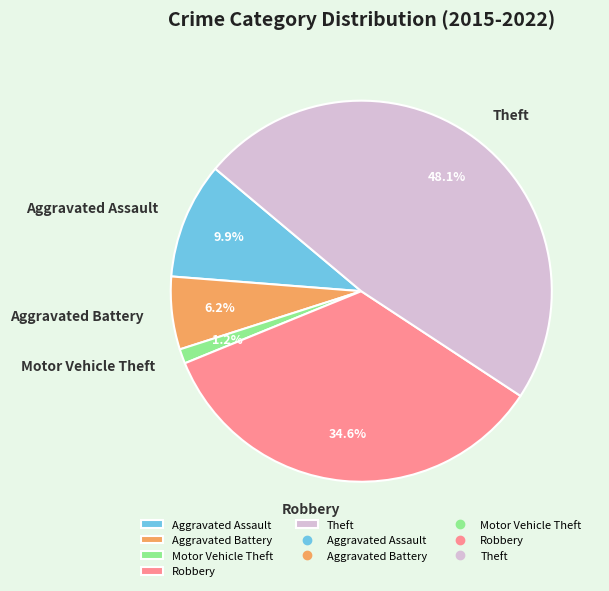

Does Motor Vehicle Theft account for over 50% of the chart?

No